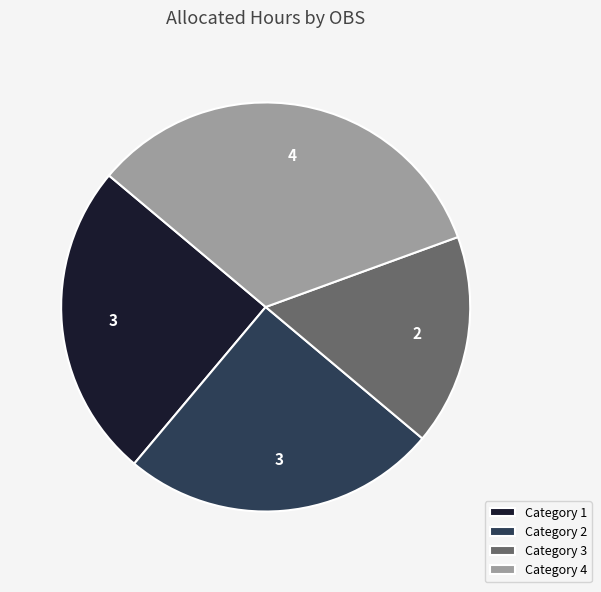

True or false: Category 3 accounts for 17% of the total.

True